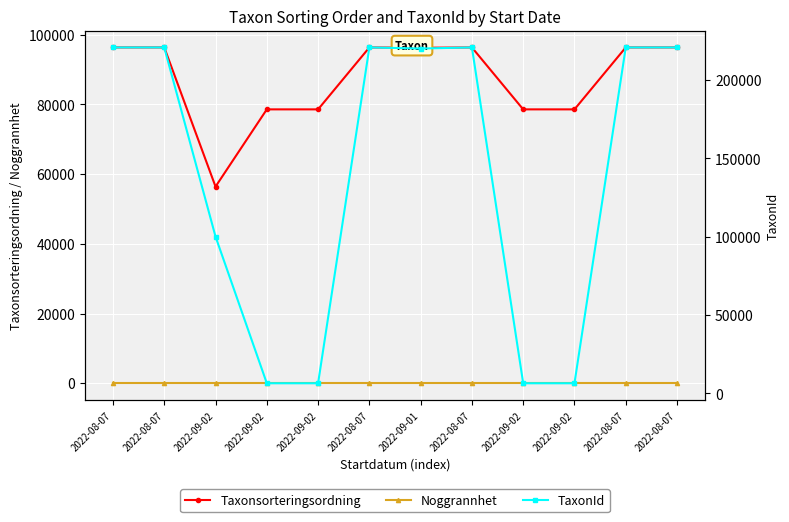

Is it true that Taxonsorteringsordning equals 137560 at 2022-08-07?

False